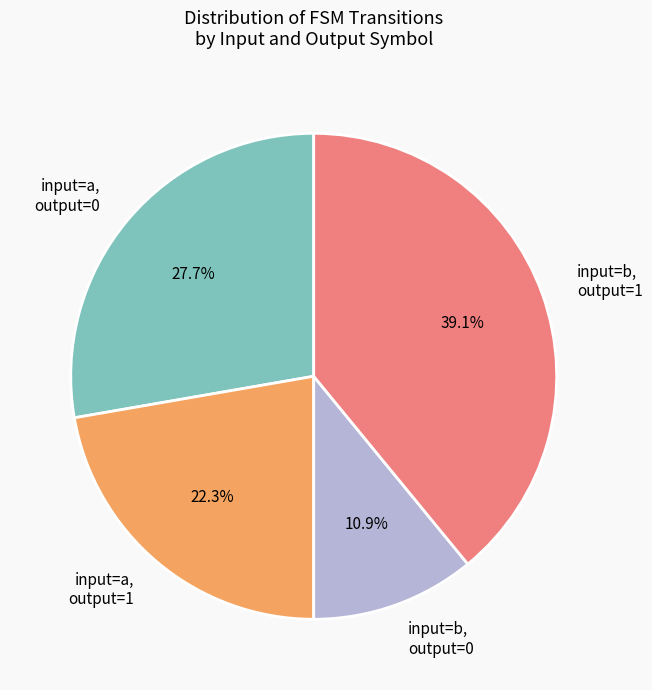

Approximately how many times larger is the value at input=b, output=0 compared to input=b, output=1?

0.3